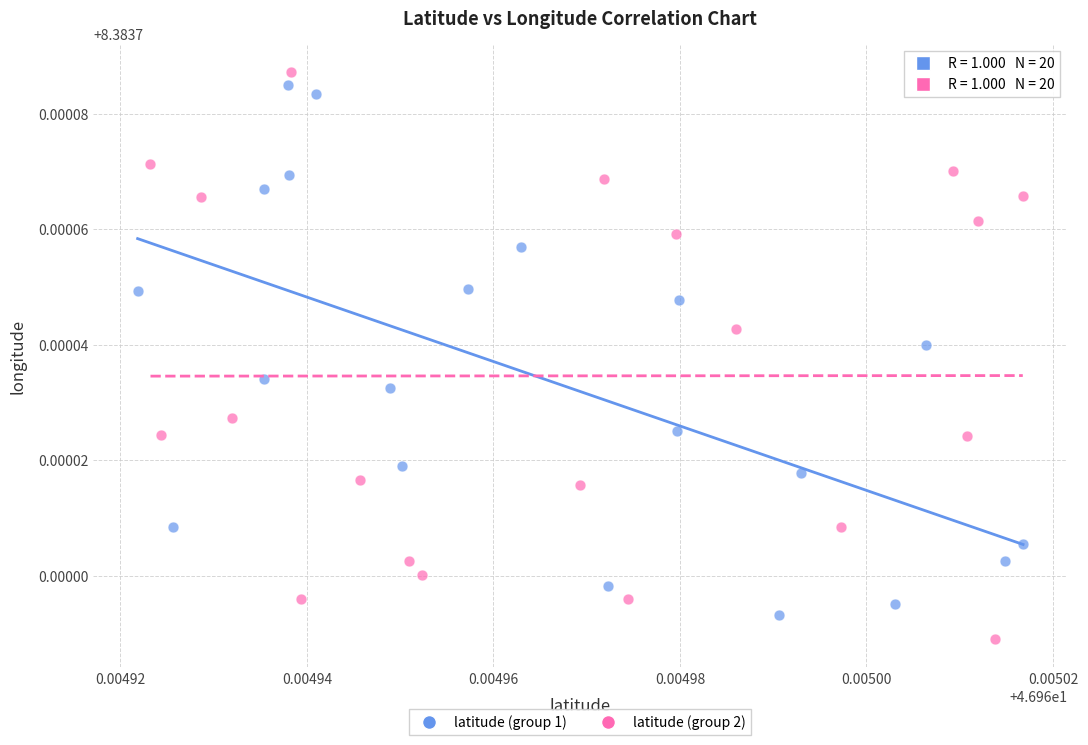

Which series has the largest Y range (max minus min)?

latitude (group 2)